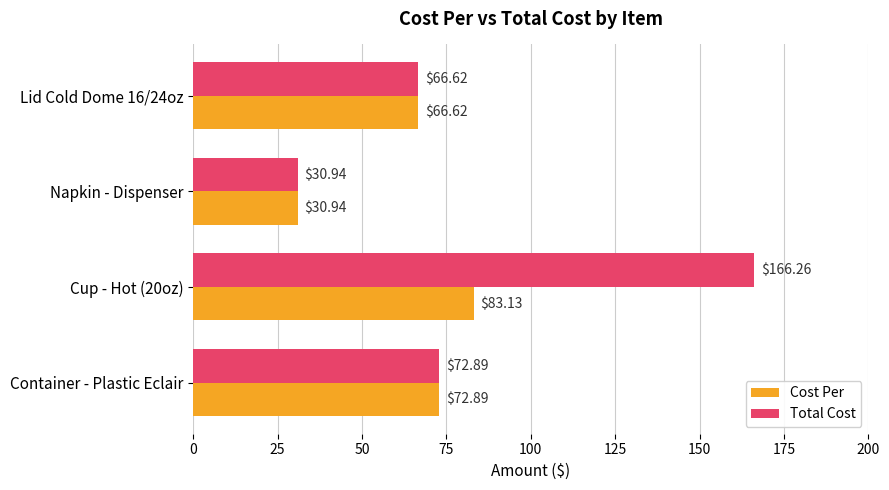

What is the maximum value shown in the chart?

166.3